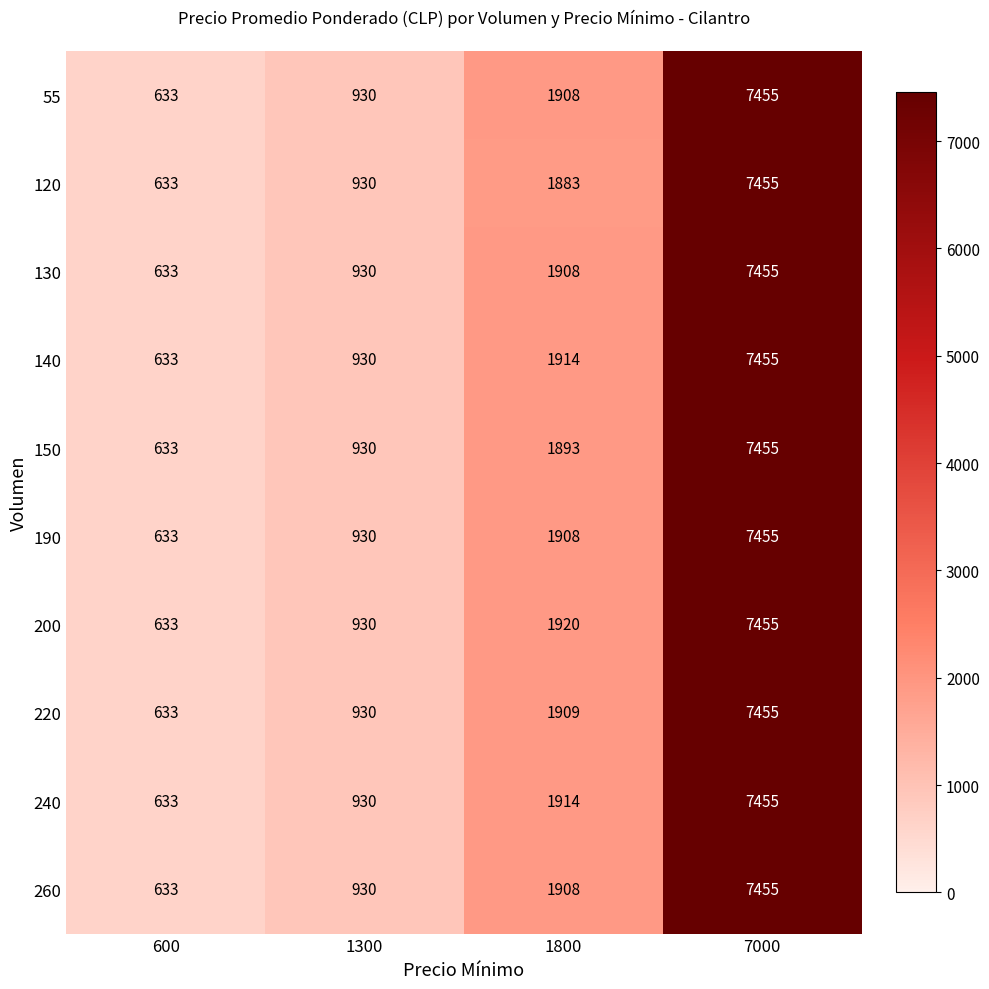

How many data points does each series have?

4